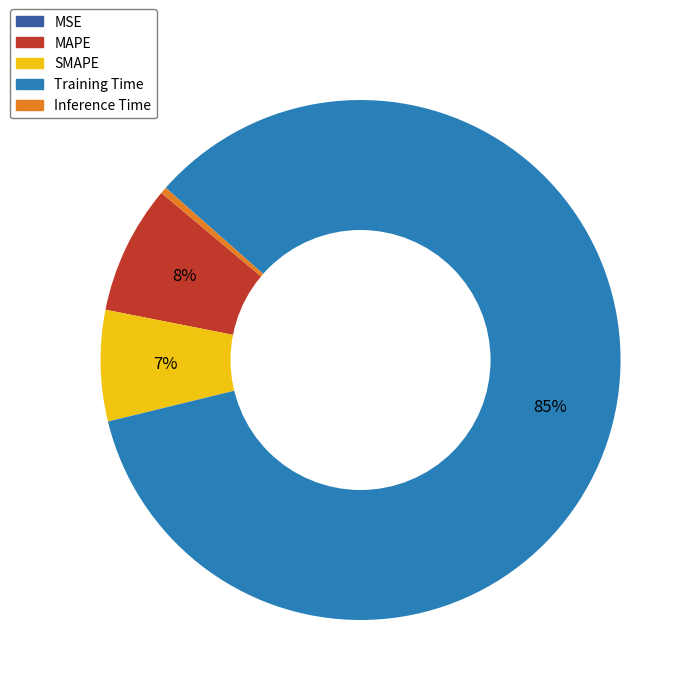

Does any single category account for the majority?

Yes